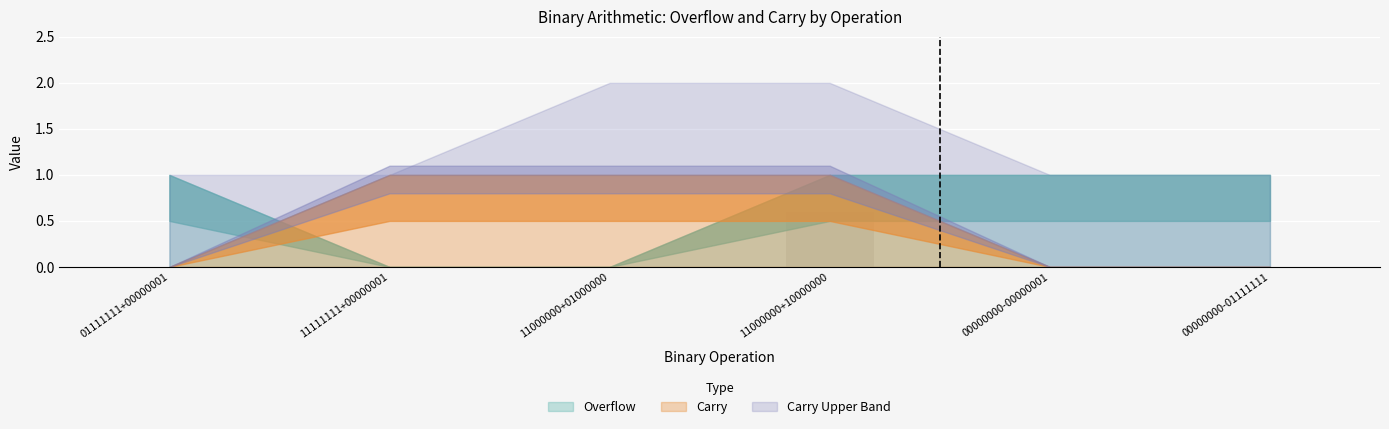

Reading left to right, transcribe all the data shown in this chart.

01111111+00000001=0.0	11111111+00000001=0.0	11000000+01000000=0.0	11000000+10000000=0.6	00000000-00000001=0.0	00000000-01111111=0.0